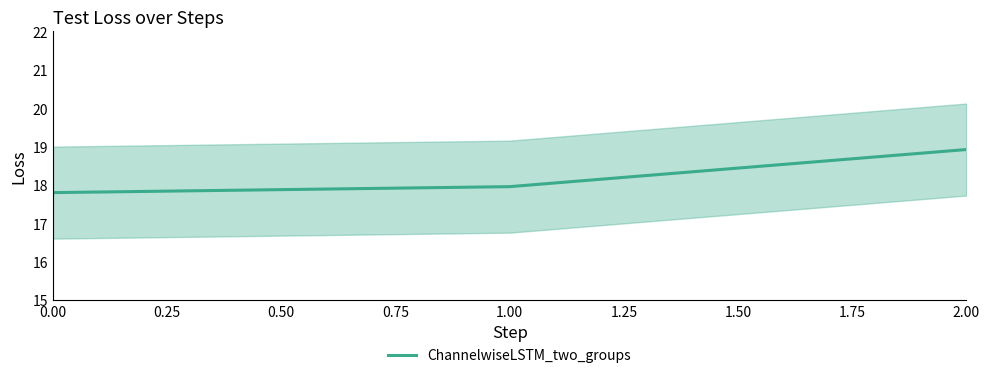

True or false: ChannelwiseLSTM_two_groups has a value of 25.5 at 0.00.

False